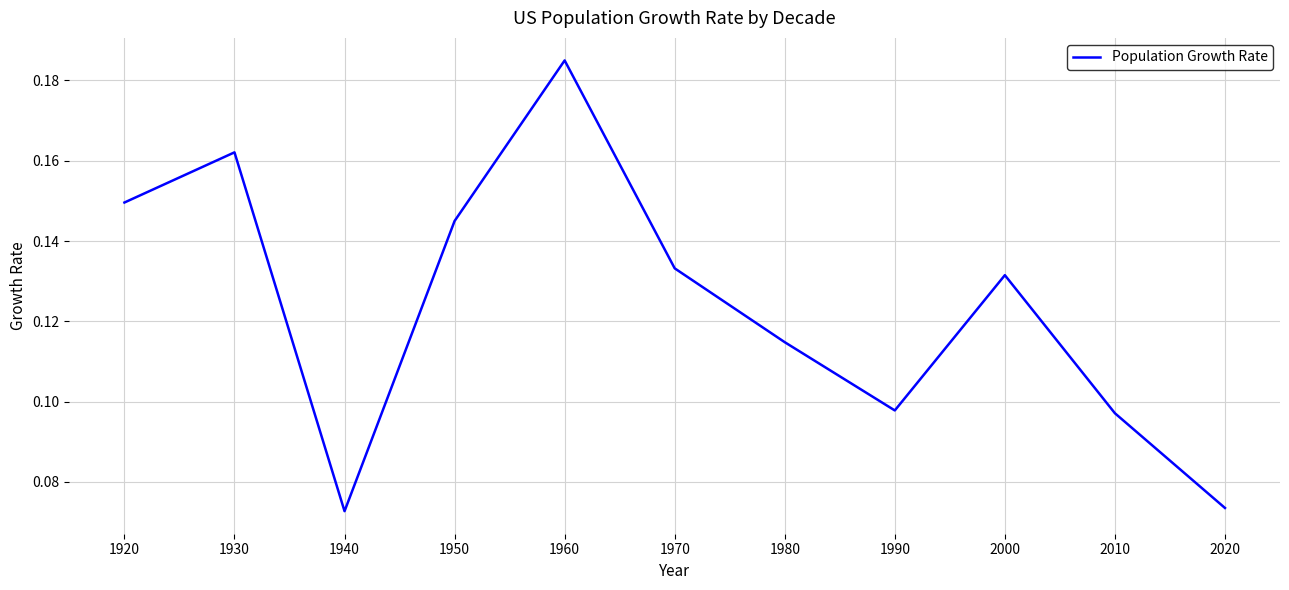

Which has a higher value, 1930 or 1990?

1930